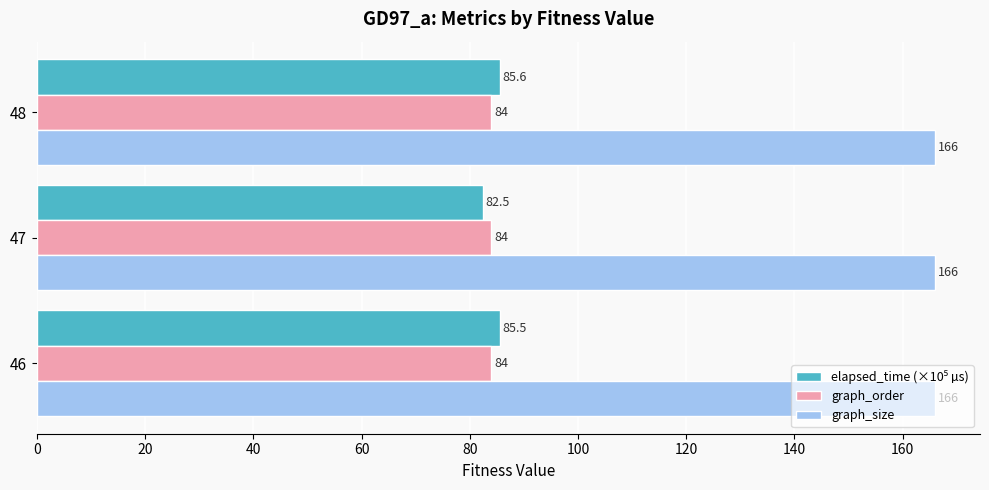

What is the sum of the graph_size values at 48 and 46?

332.0